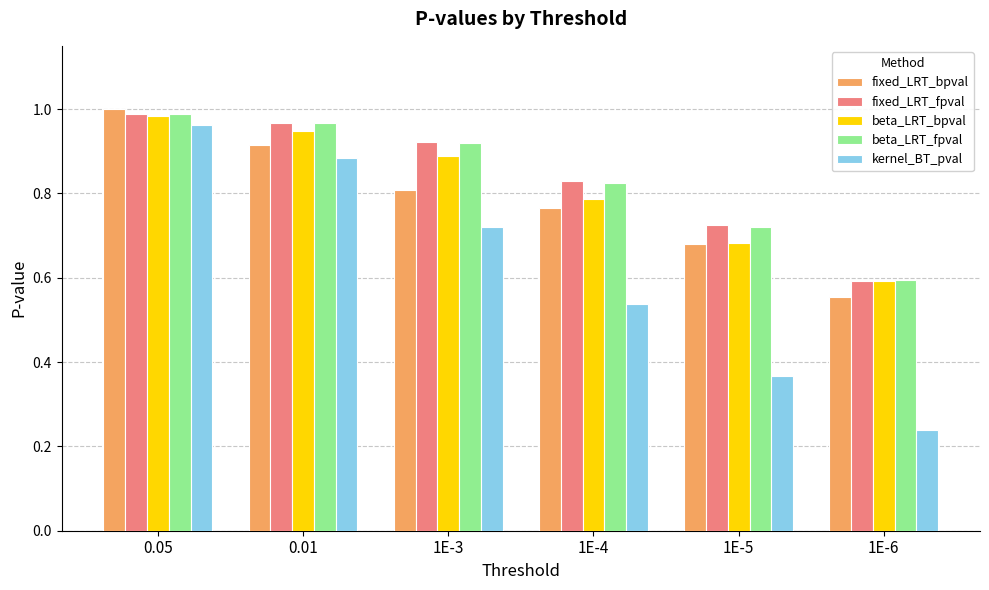

Rank the categories by fixed_LRT_fpval value from highest to lowest.

0.05, 0.01, 1E-3, 1E-4, 1E-5, 1E-6